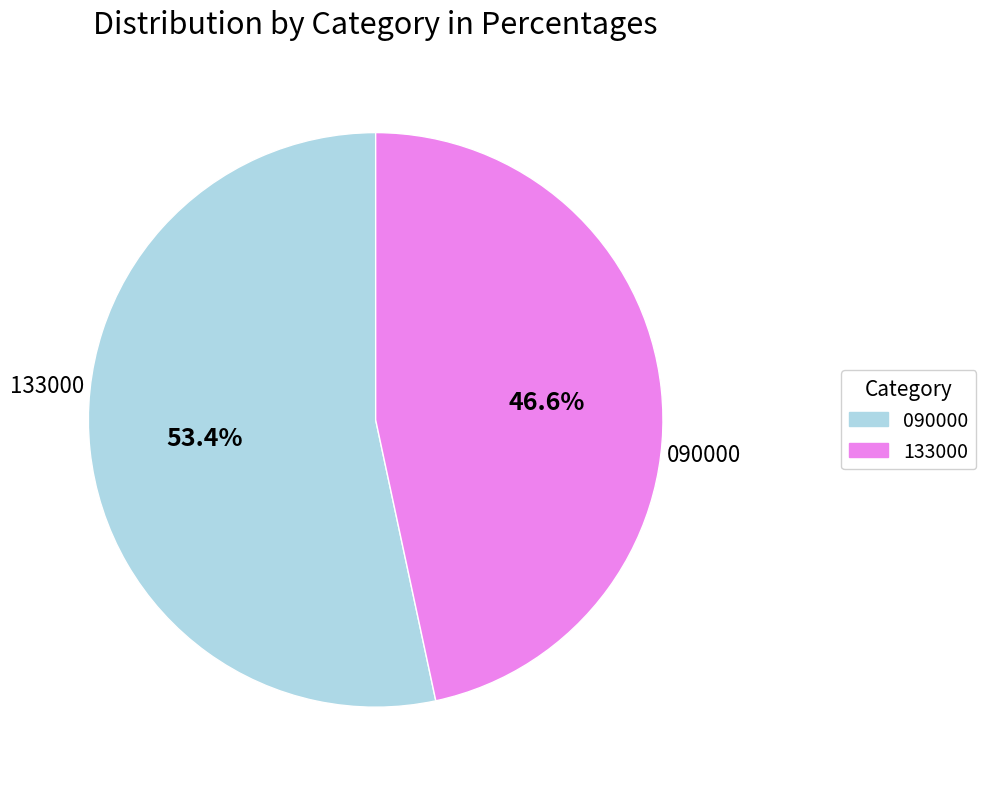

How much of the chart is everything except 090000?

46.6%